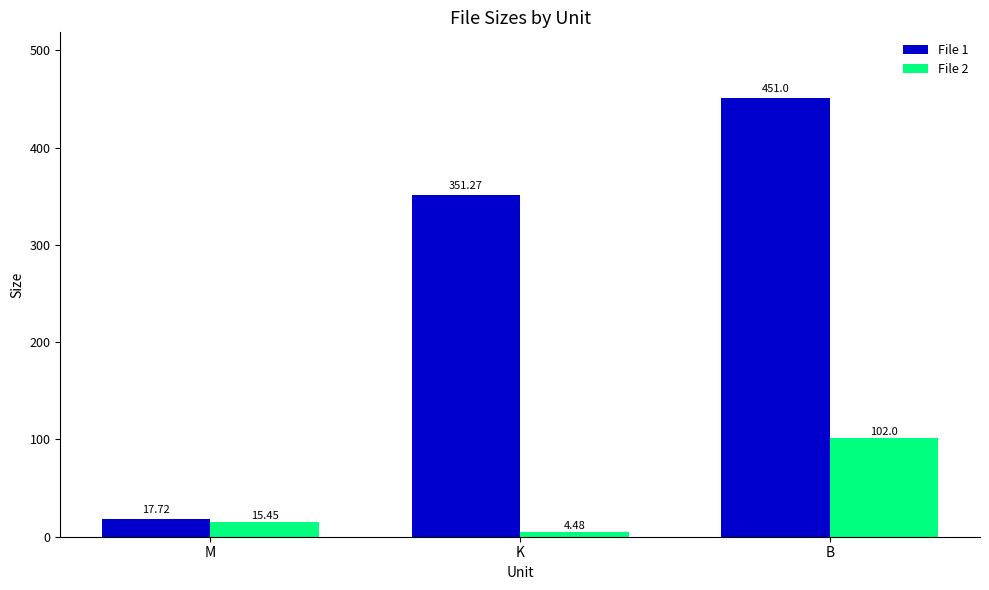

What are all the series names shown in the legend?

File 1, File 2